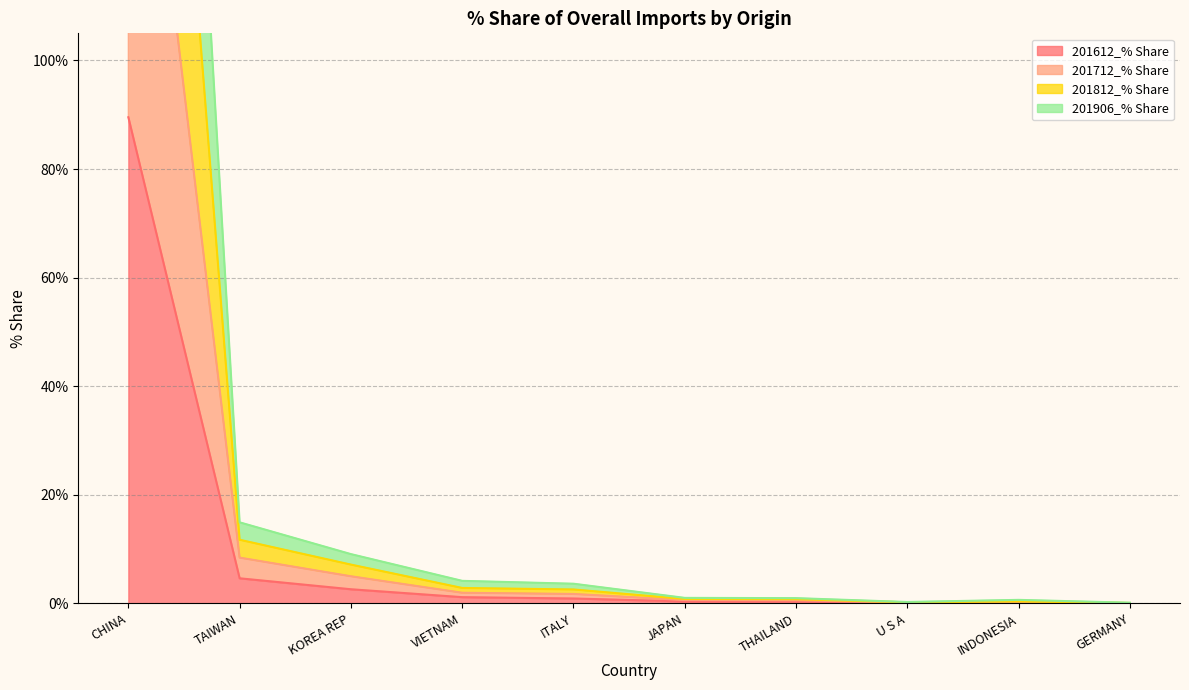

At which label does 201612_% Share reach its peak?

CHINA